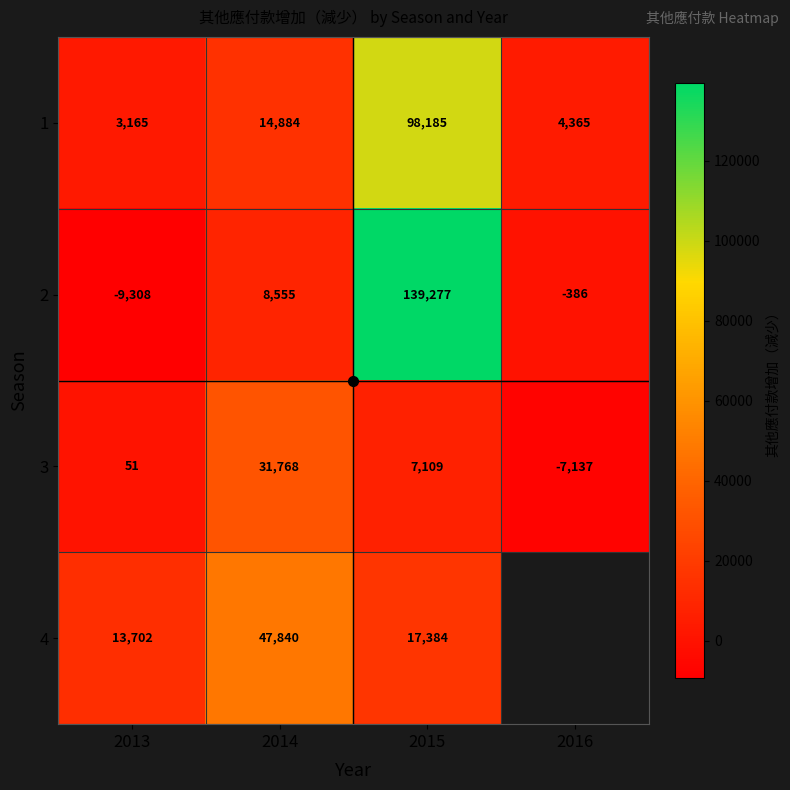

At which category does the chart reach its minimum across all series?

2013